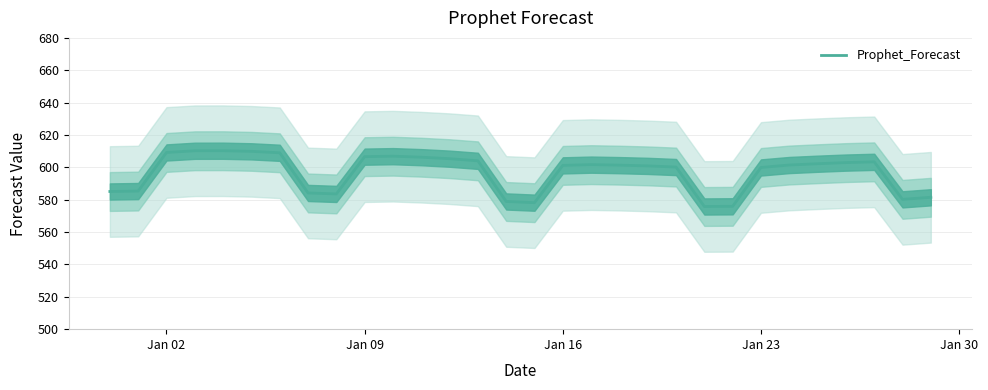

What is the minimum value for Prophet_Forecast?

575.8